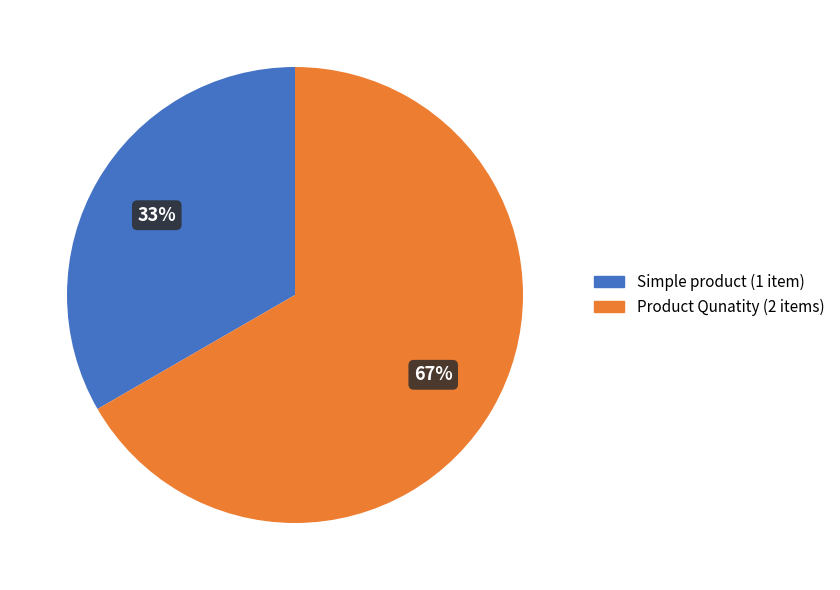

What is the smallest slice in the pie chart?

Simple product